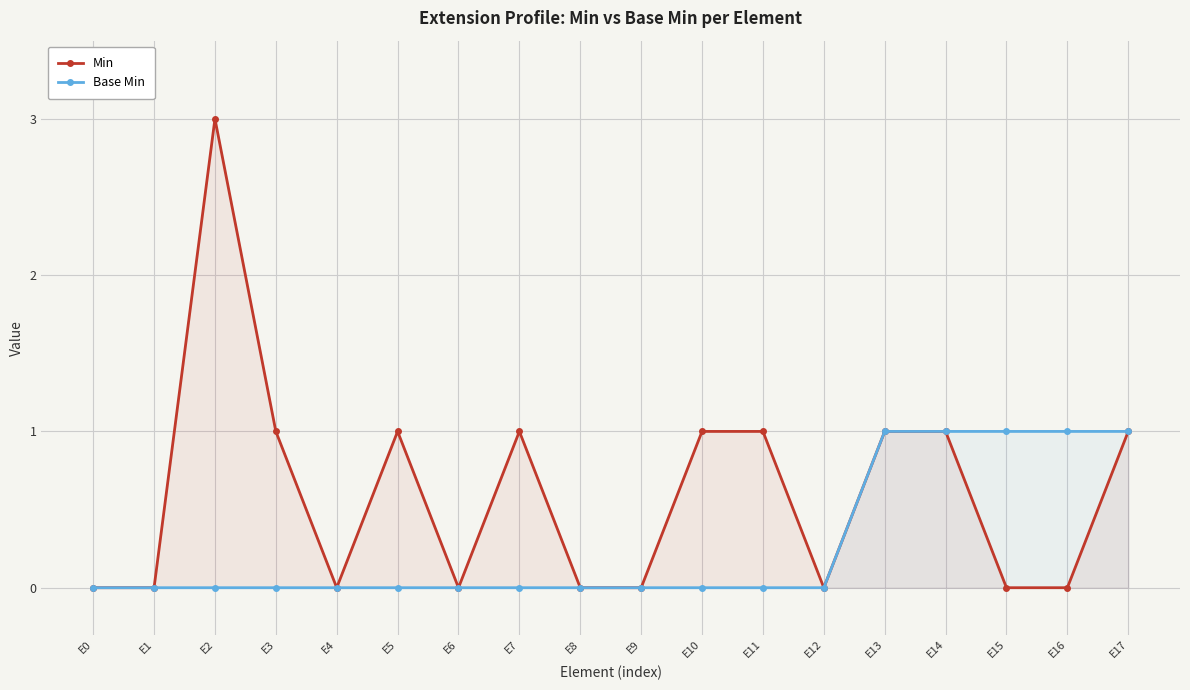

Where is Min nearest to the value 1?

E3